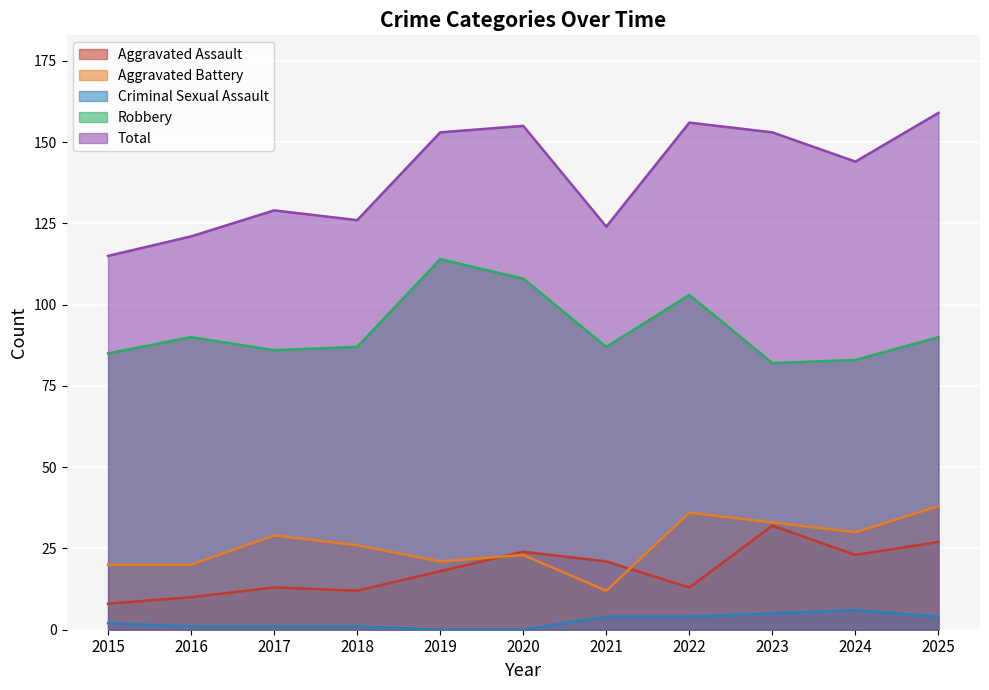

How many lines are shown in the chart?

5